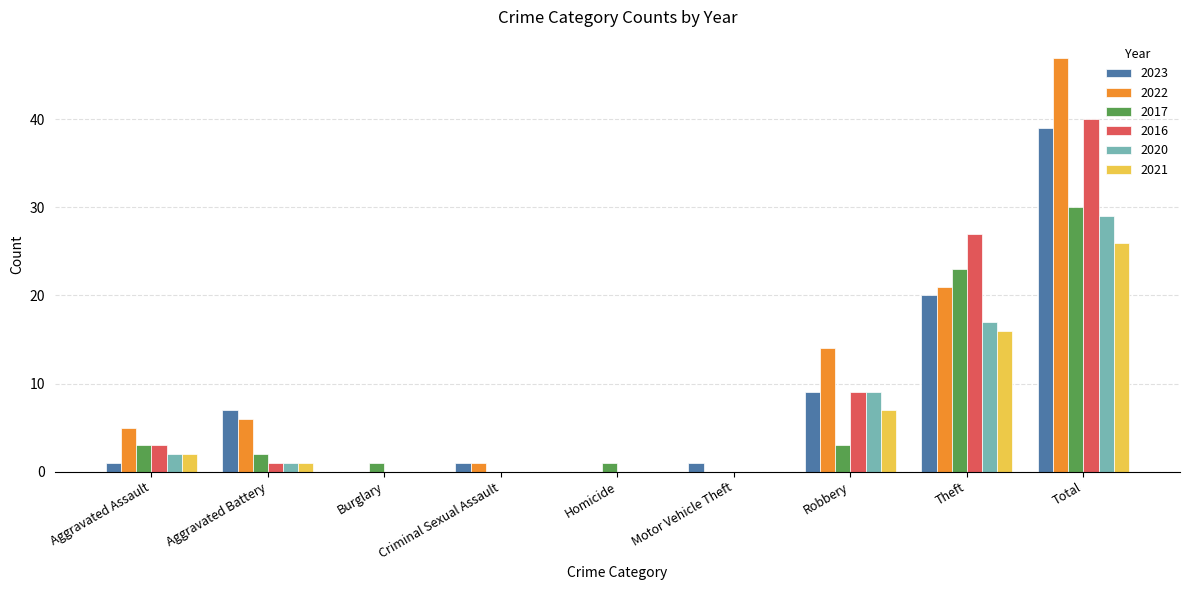

Reading left to right, extract all data points from this chart.

2023: 1	7	0	1	0	1	9	20	39
2022: 5	6	0	1	0	0	14	21	47
2017: 3	2	1	0	1	0	3	23	30
2016: 3	1	0	0	0	0	9	27	40
2020: 2	1	0	0	0	0	9	17	29
2021: 2	1	0	0	0	0	7	16	26